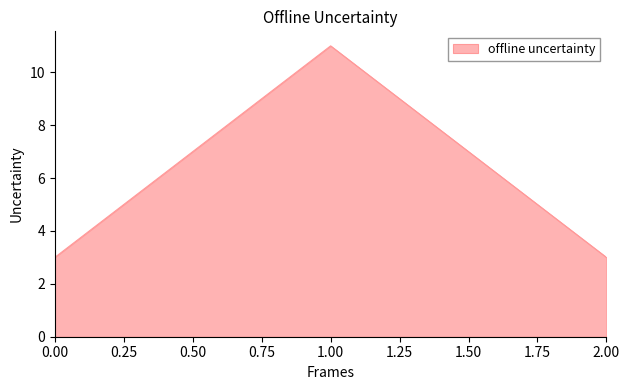

True or false: the data shows 3 at 2.00.

True